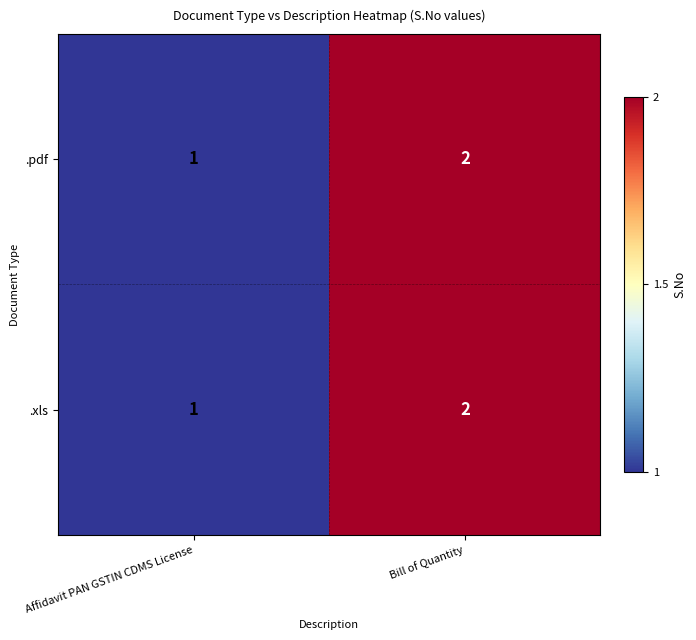

What is the sum of the .xls values at Bill of Quantity and Affidavit PAN GSTIN CDMS License?

3